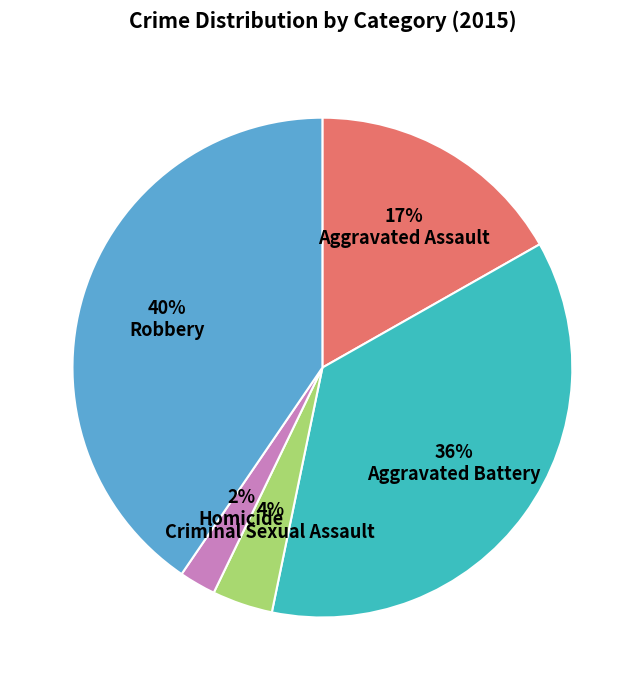

Combined, do Criminal Sexual Assault and Homicide account for over 50%?

No